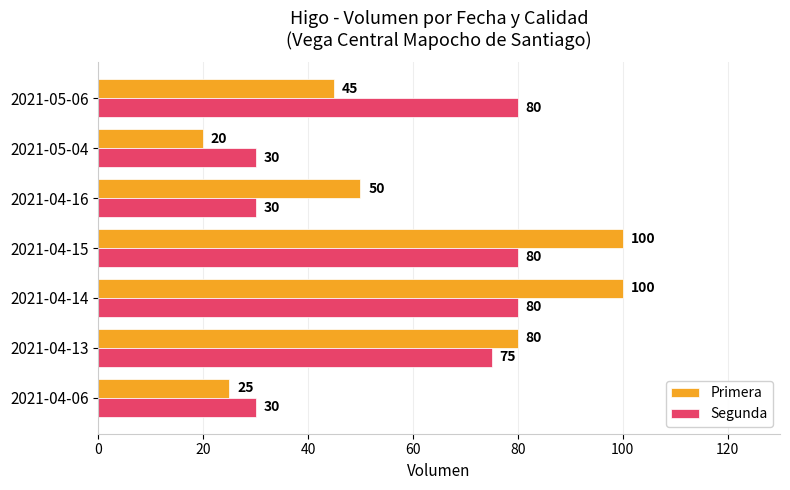

What is the maximum value for Segunda?

80